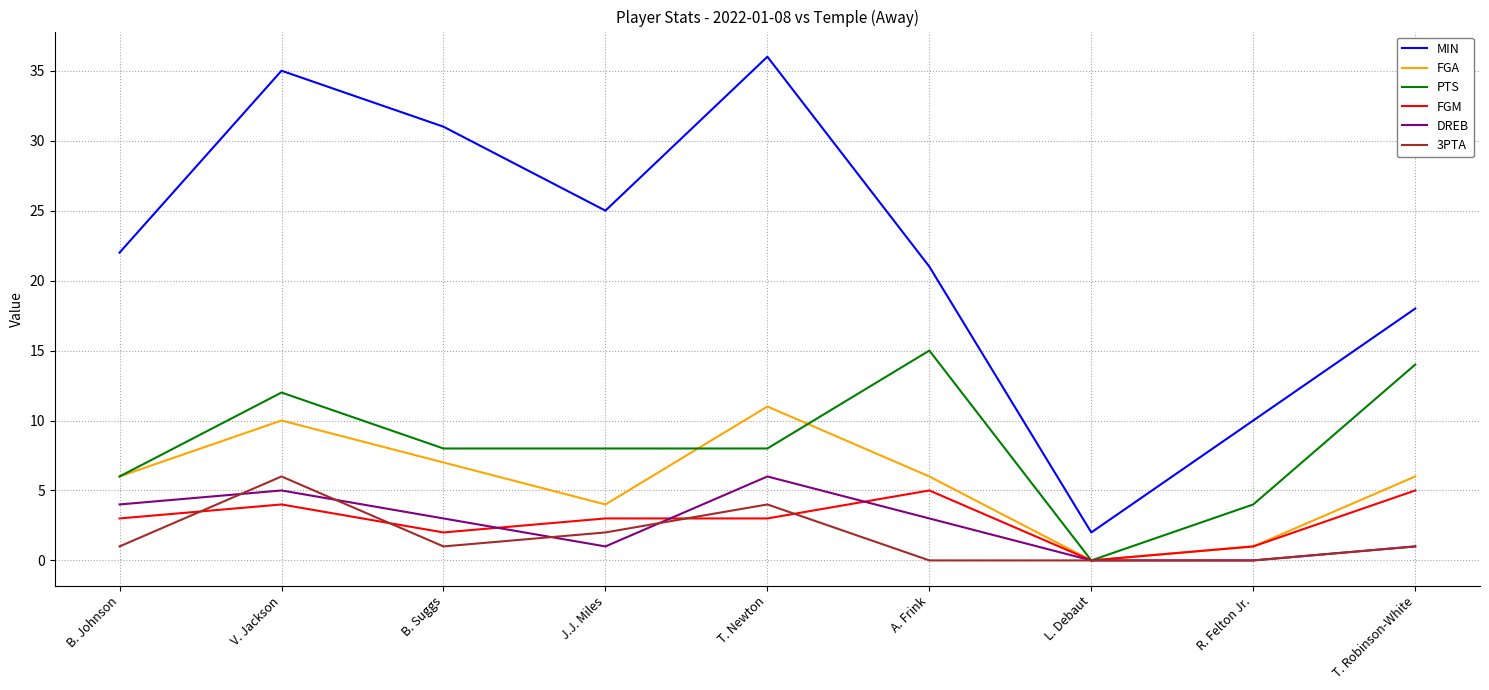

Is it true that DREB equals 4 at B. Johnson?

True